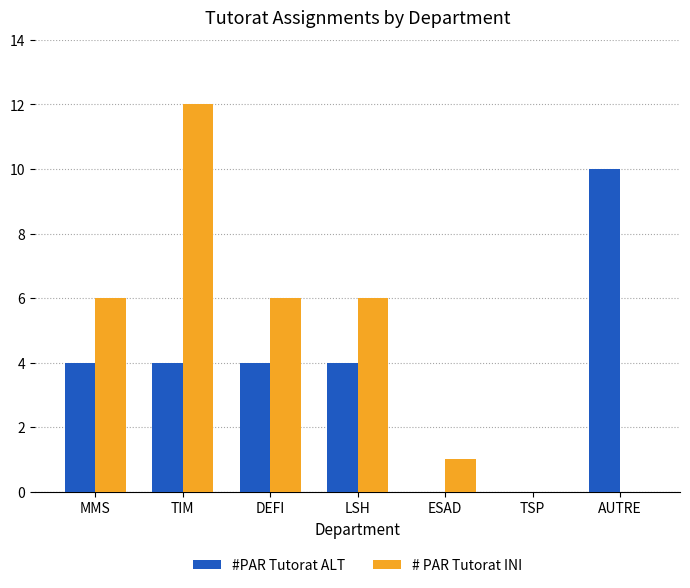

Reading left to right, transcribe all the data shown in this chart.

#PAR Tutorat ALT: 4	4	4	4	0	0	10
# PAR Tutorat INI: 6	12	6	6	1	0	0